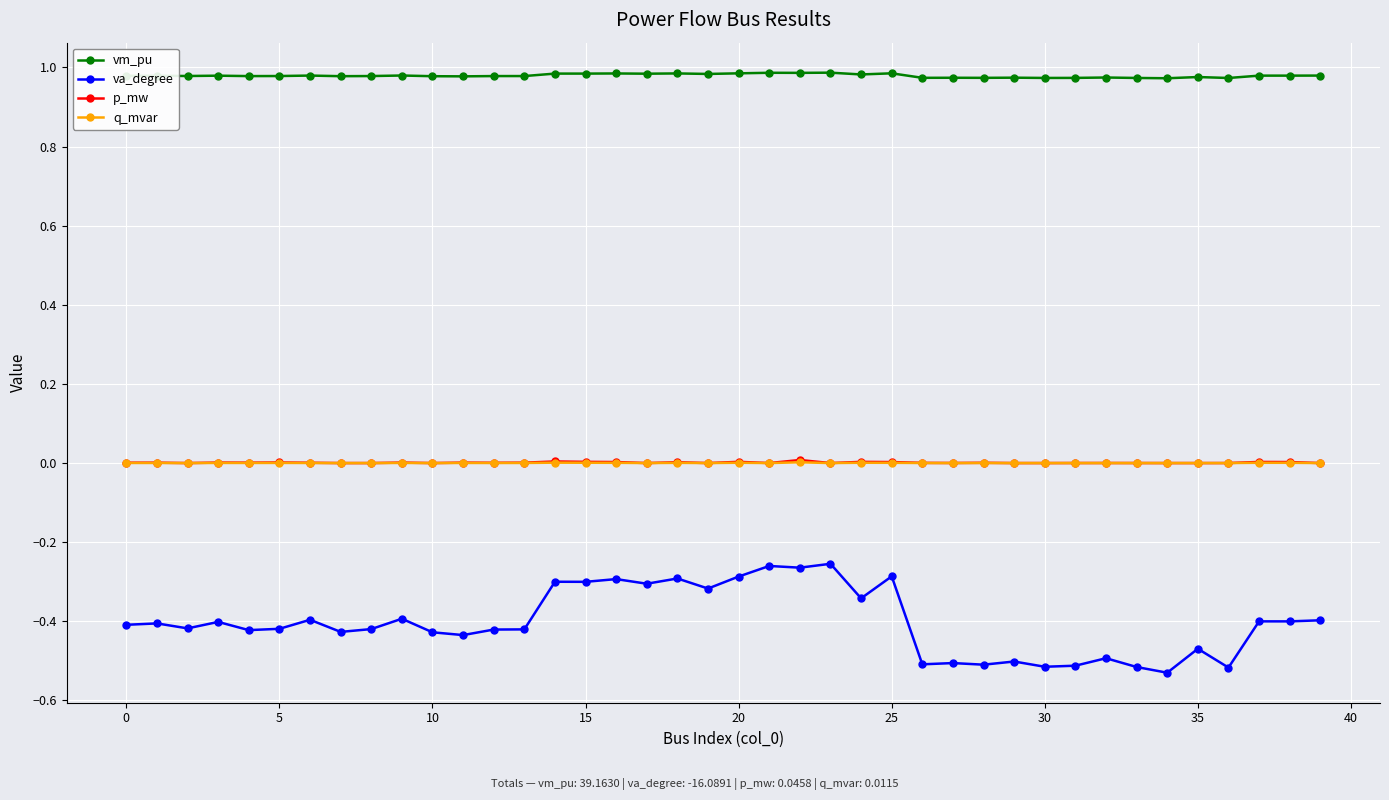

Which series has the largest range (max minus min)?

va_degree